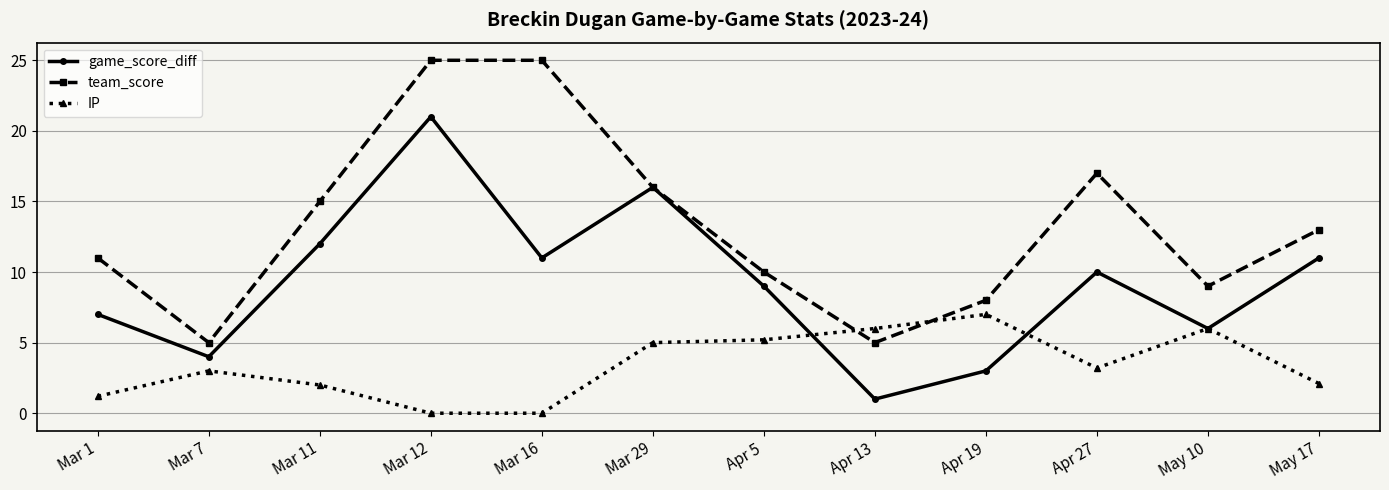

What is the spread (max minus min) of values at Apr 5?

4.8